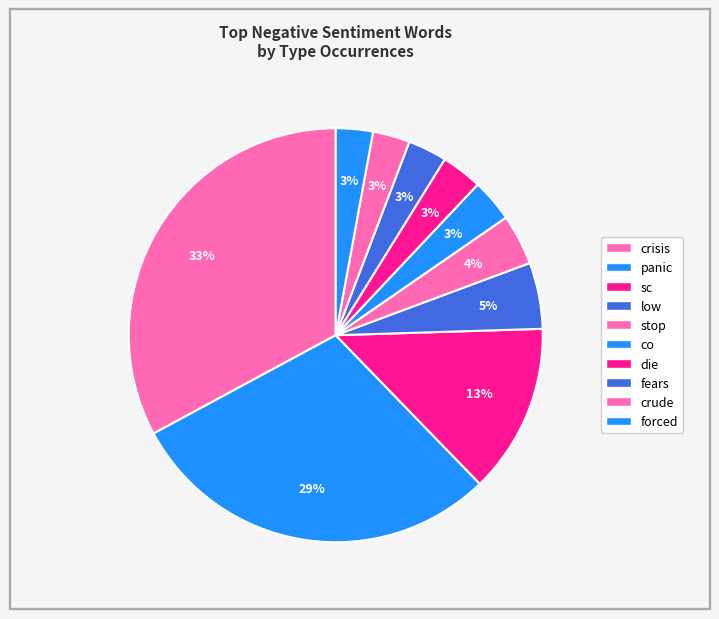

How many segments does this pie chart have?

10